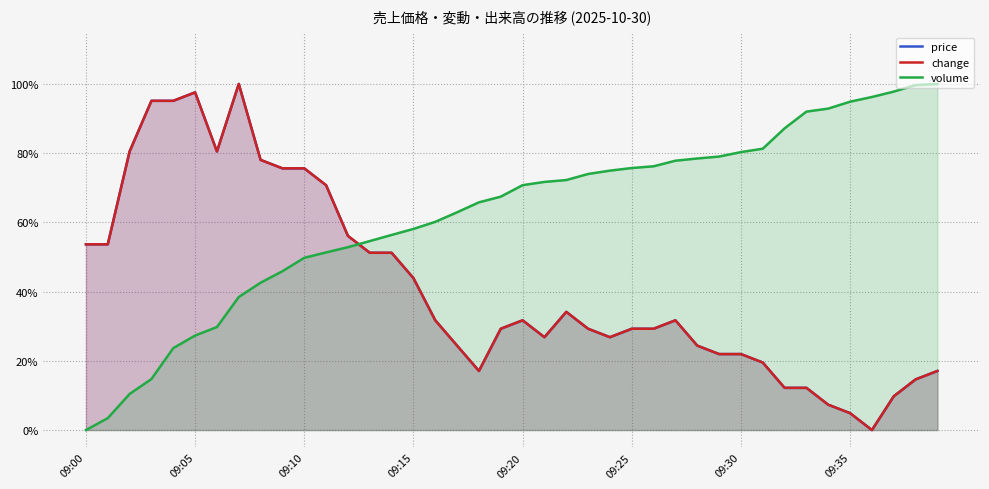

What is the sum of all change values?

16.7